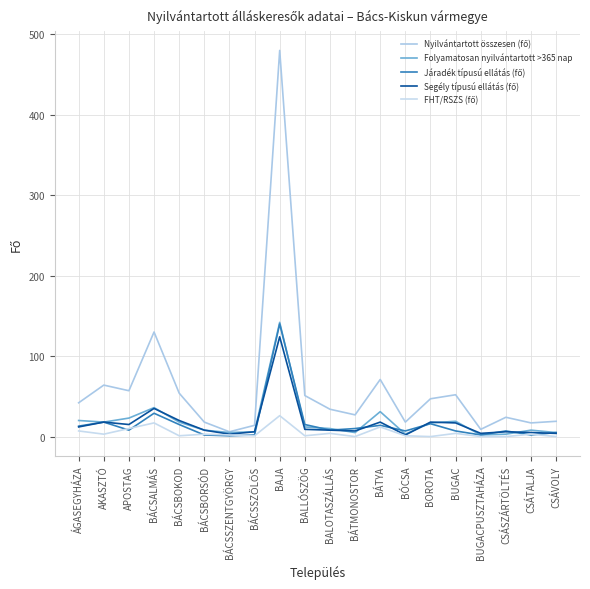

True or false: Folyamatosan nyilvántartott >365 nap and Segély típusú ellátás (fő) intersect in this chart.

True